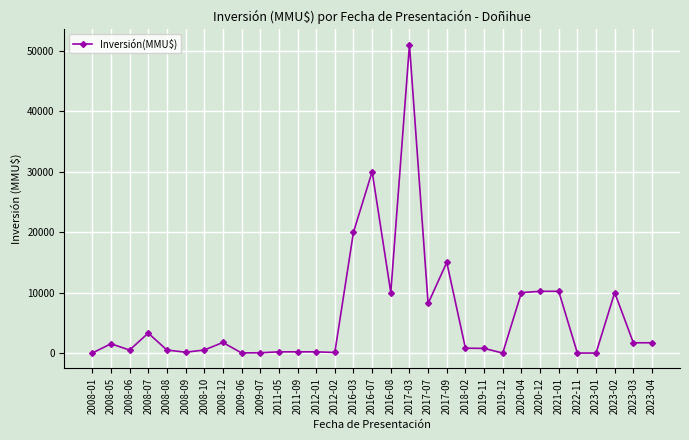

Between 2021-01 and 2023-04, which is larger?

2021-01